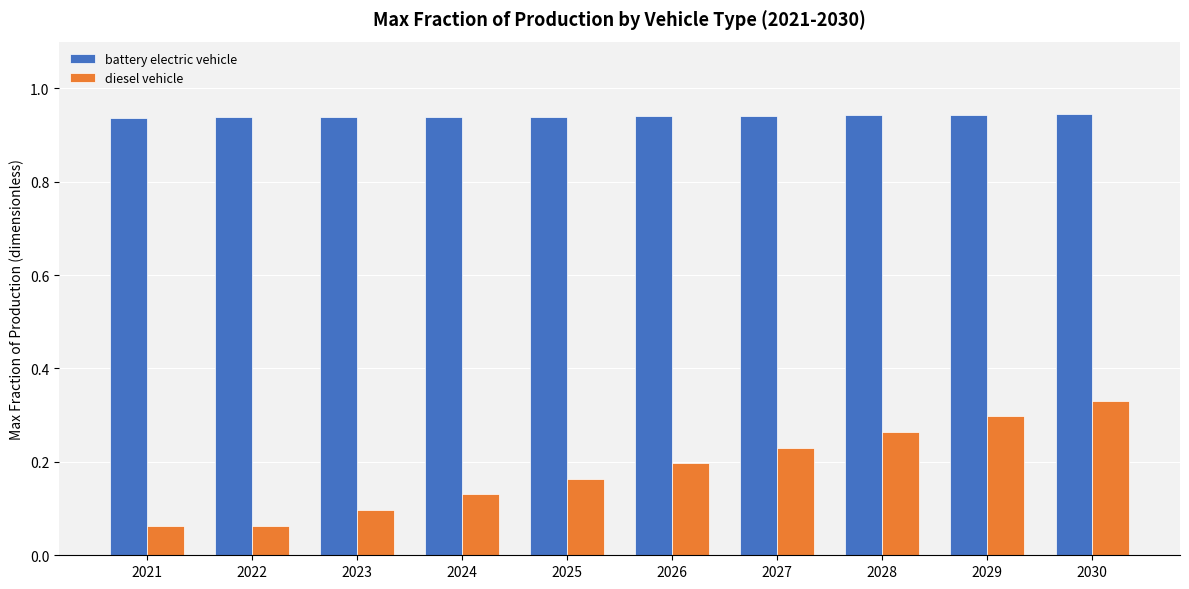

Is the value of diesel vehicle at 2021 greater than the value of battery electric vehicle at 2024?

No